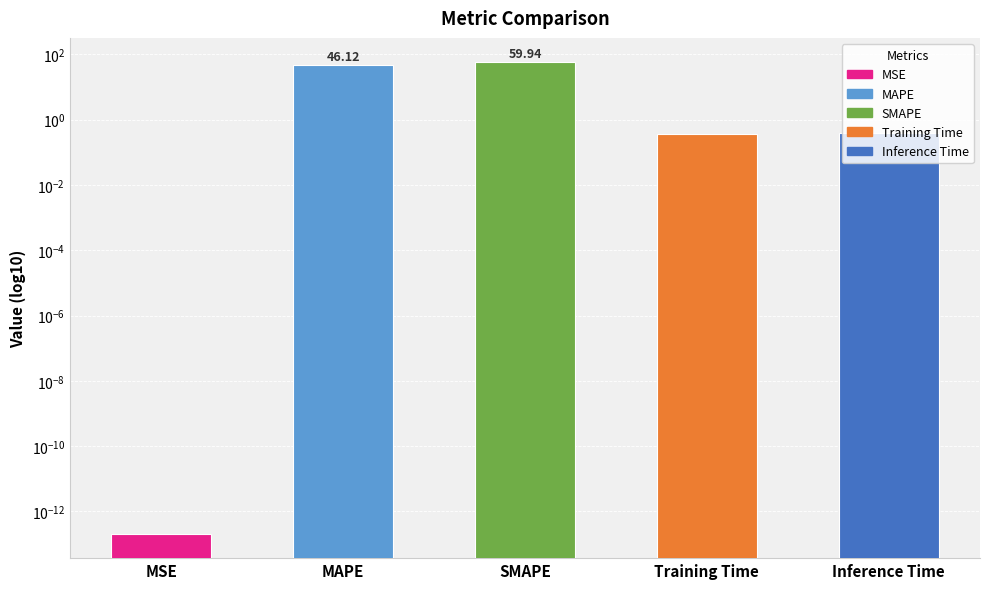

At which category does the chart reach its peak across all series?

SMAPE